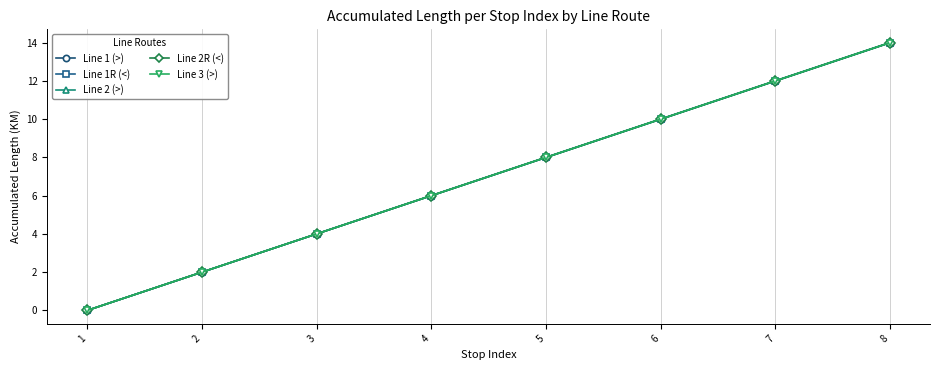

Is this an area chart (filled region under the line)?

No